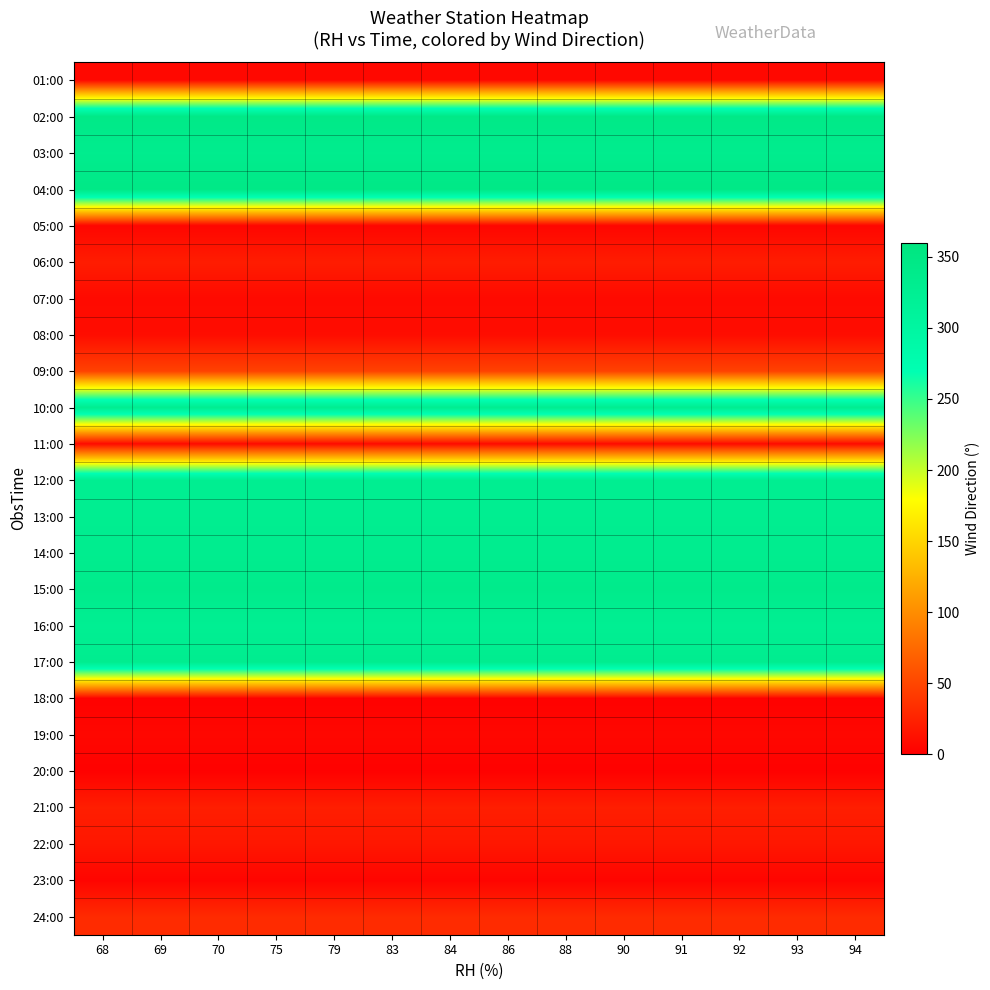

At how many categories does at least one series exceed 169?

14